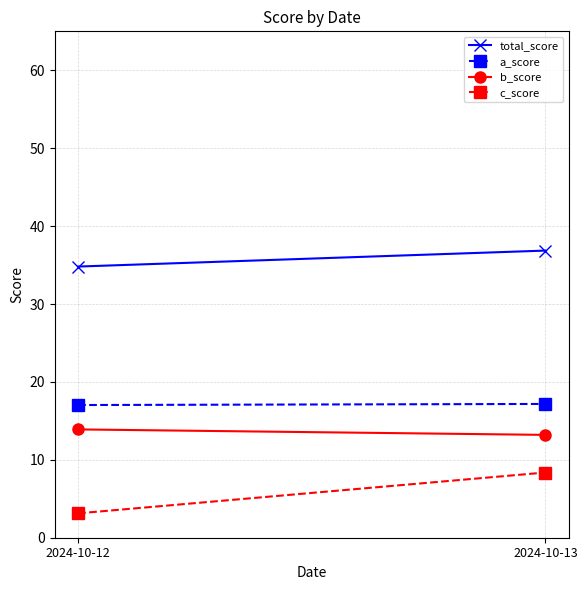

Which label corresponds to the smallest value in the chart?

2024-10-12